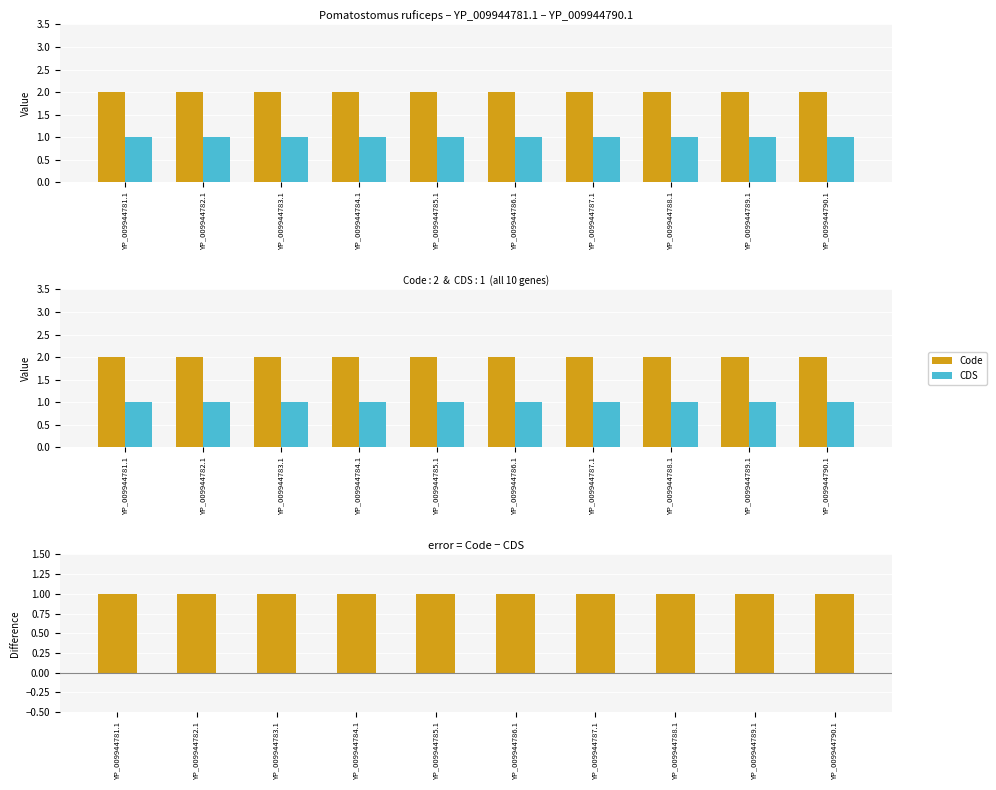

Where is Code − CDS nearest to the value 1?

YP_009944781.1